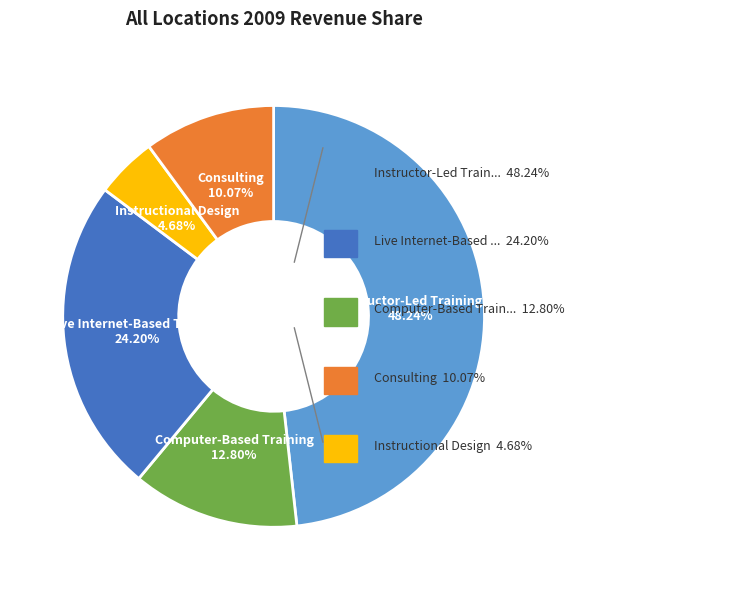

Approximately how many times larger is the value at Consulting compared to Computer-Based Training?

0.8